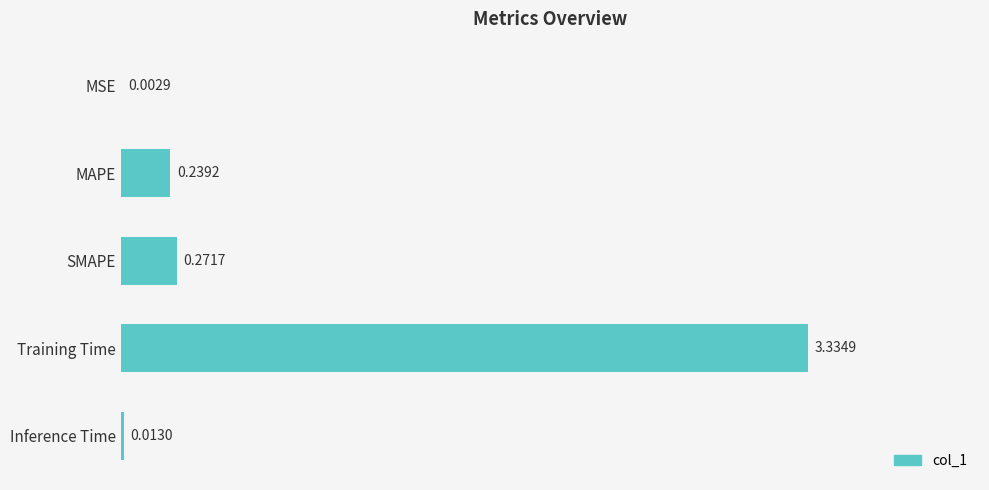

Which category has the highest value across all series?

Training Time